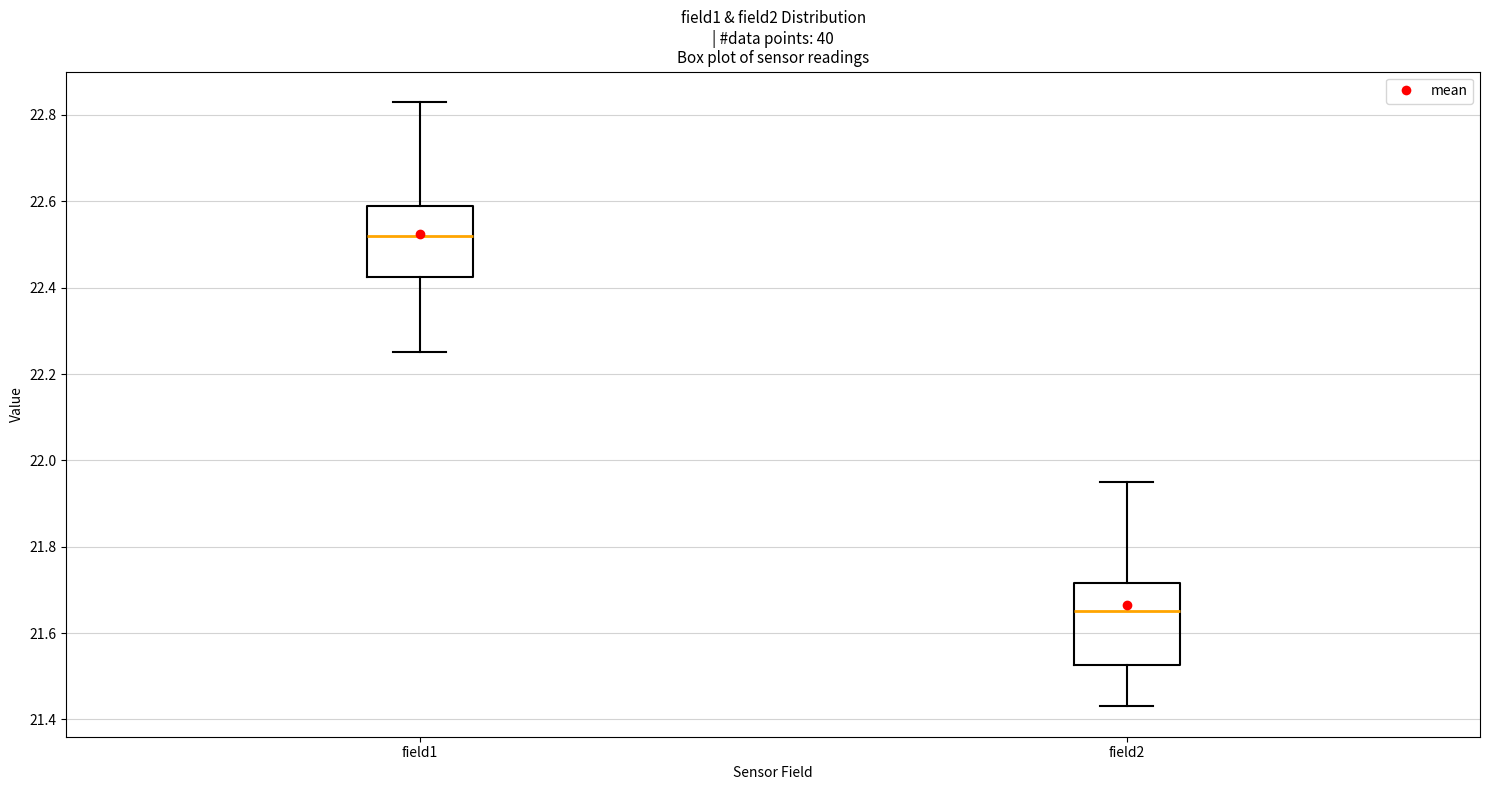

Which box is the tallest, from its lower edge to its upper edge?

field2